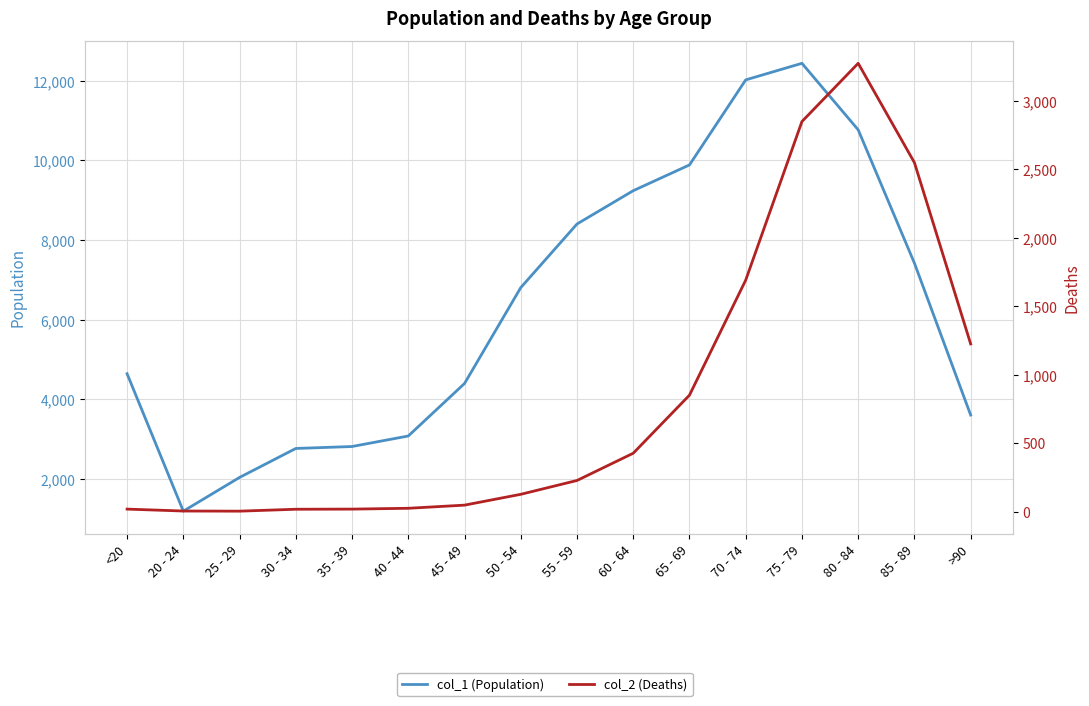

What is the value of the col_1 (Population) point at the 4th from the left?

2765